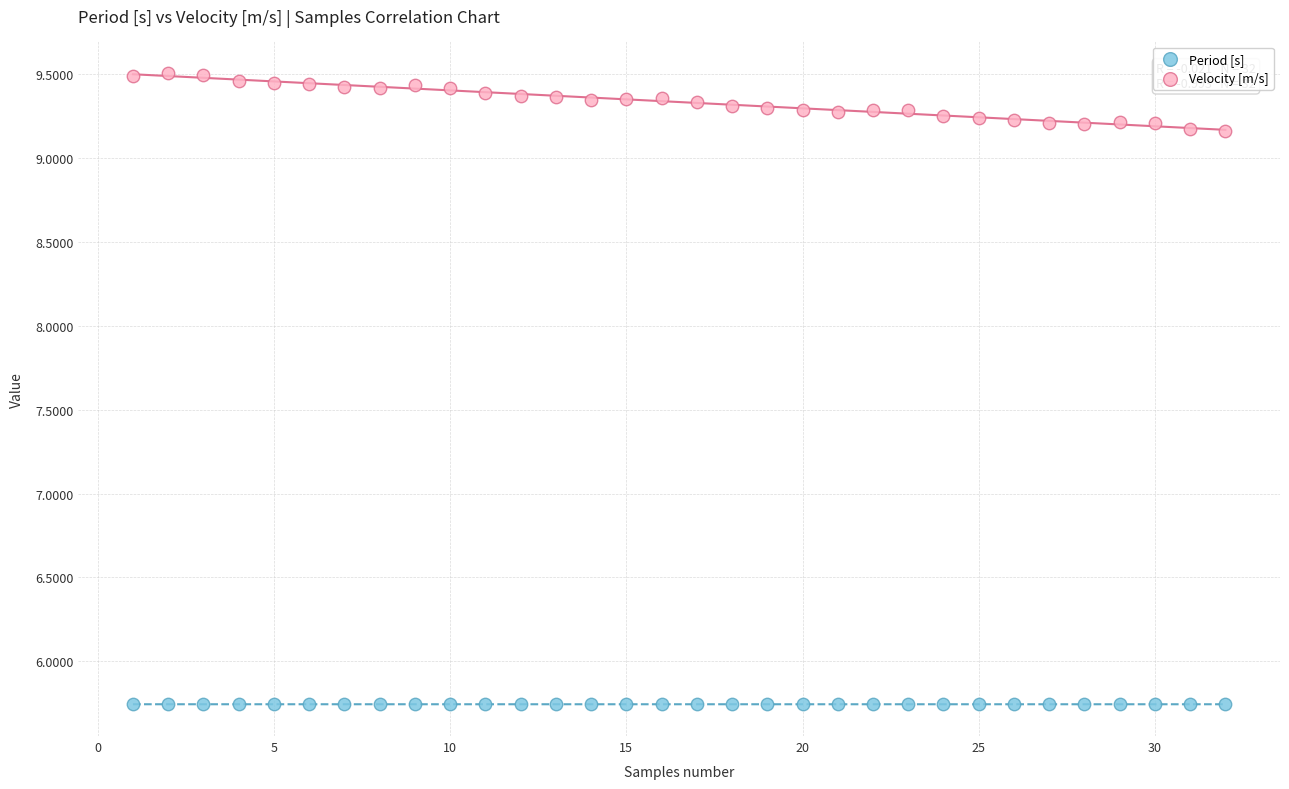

Which series reaches the maximum Y coordinate?

Velocity [m/s]